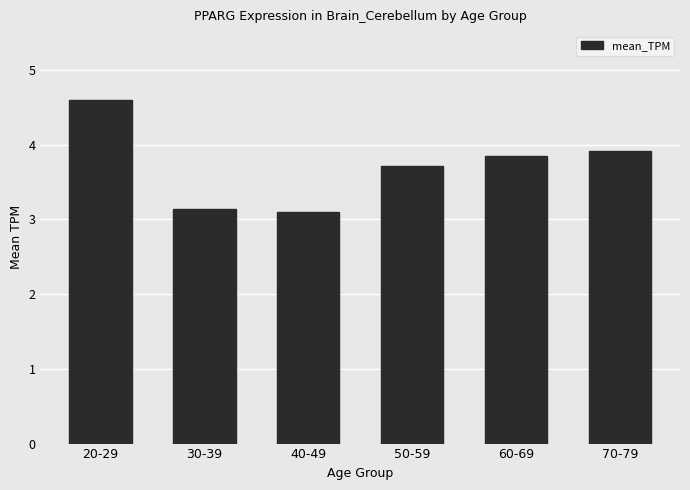

What is the difference between the maximum and minimum values?

1.5